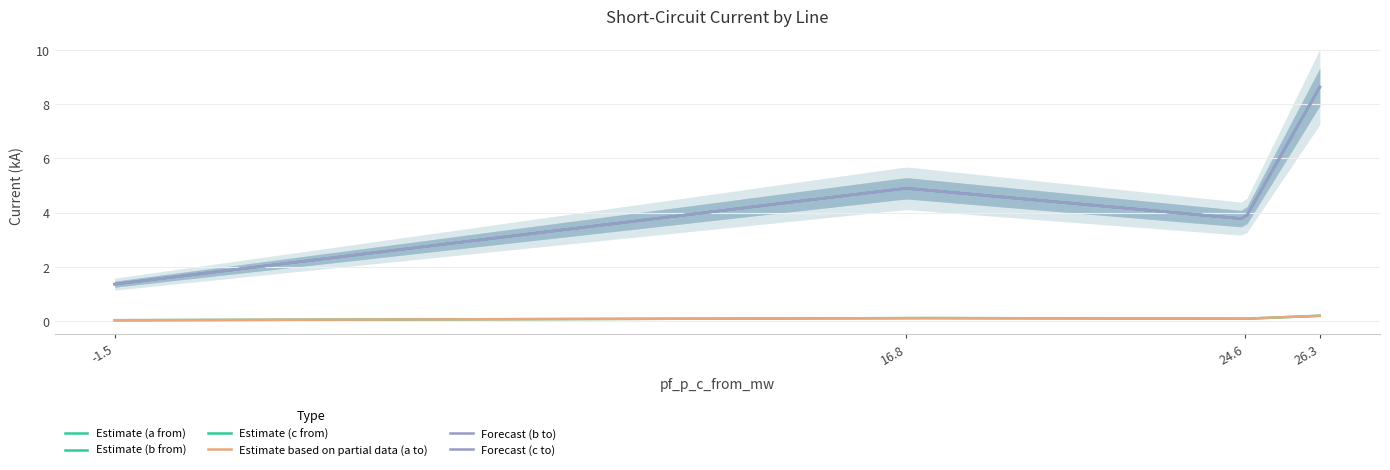

Does the chart display data point markers on the line(s)?

No